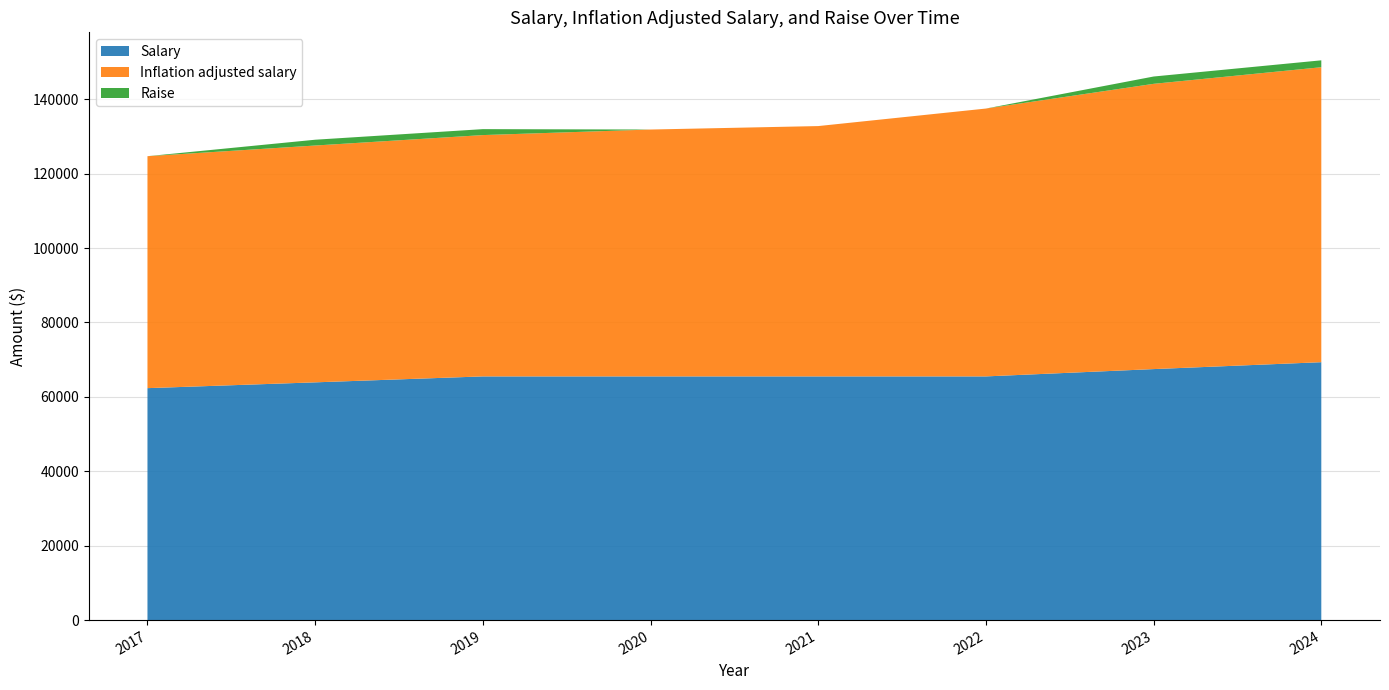

Reading right to left, extract all data points from this chart.

Salary: 2024=69324.1	2023=67468.7	2022=65503.6	2021=65503.6	2020=65503.6	2019=65503.6	2018=63905.9	2017=62347.2
Inflation adjusted salary: 2024=79283.8	2023=76676.8	2022=71997.0	2021=67286.9	2020=66357.9	2019=64866.0	2018=63656.5	2017=62347.2
Raise: 2024=1855.4	2023=1965.1	2022=0.0	2021=0.0	2020=0.0	2019=1597.6	2018=1558.7	2017=0.0